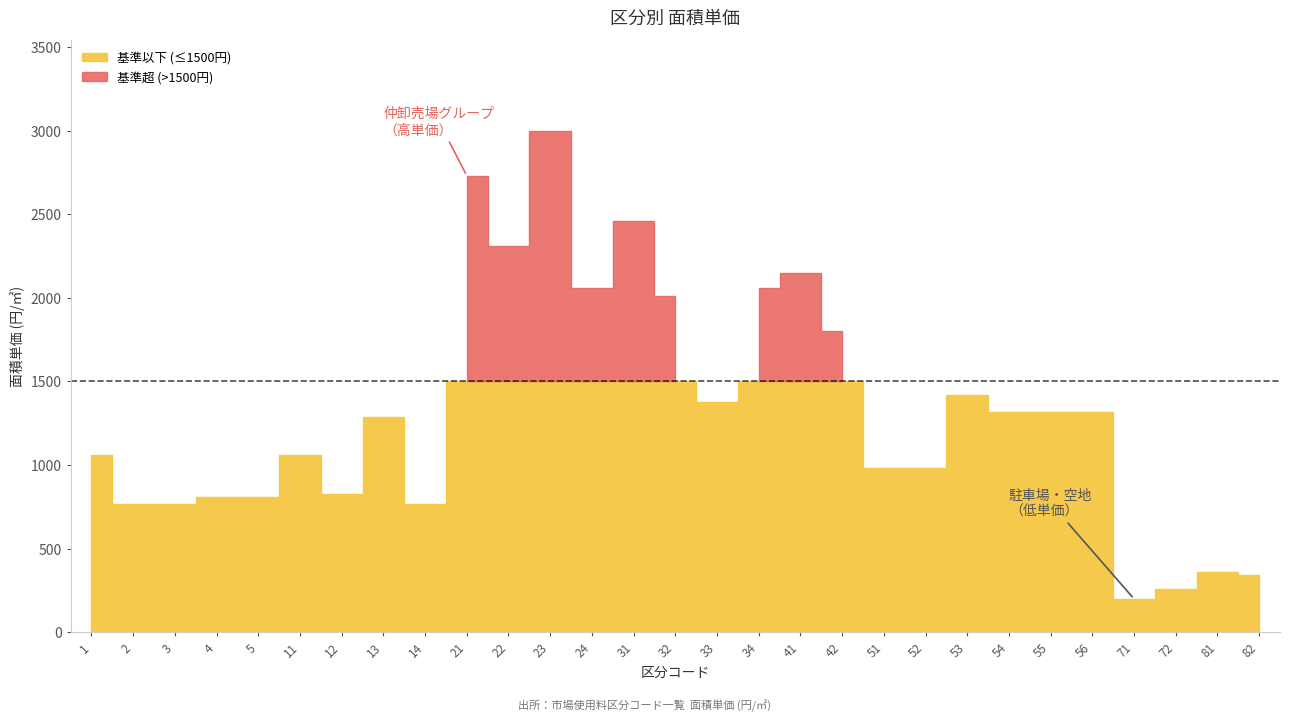

What is the sum of the values at 55 and 53?

2740